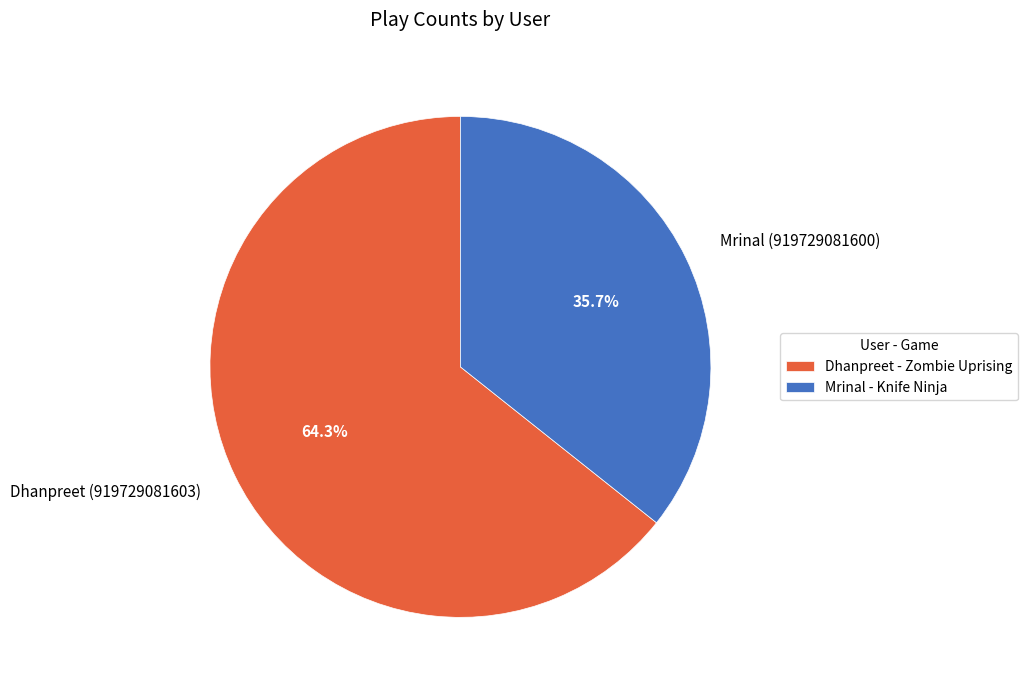

What percentage is NOT represented by Dhanpreet (919729081603)?

35.7%